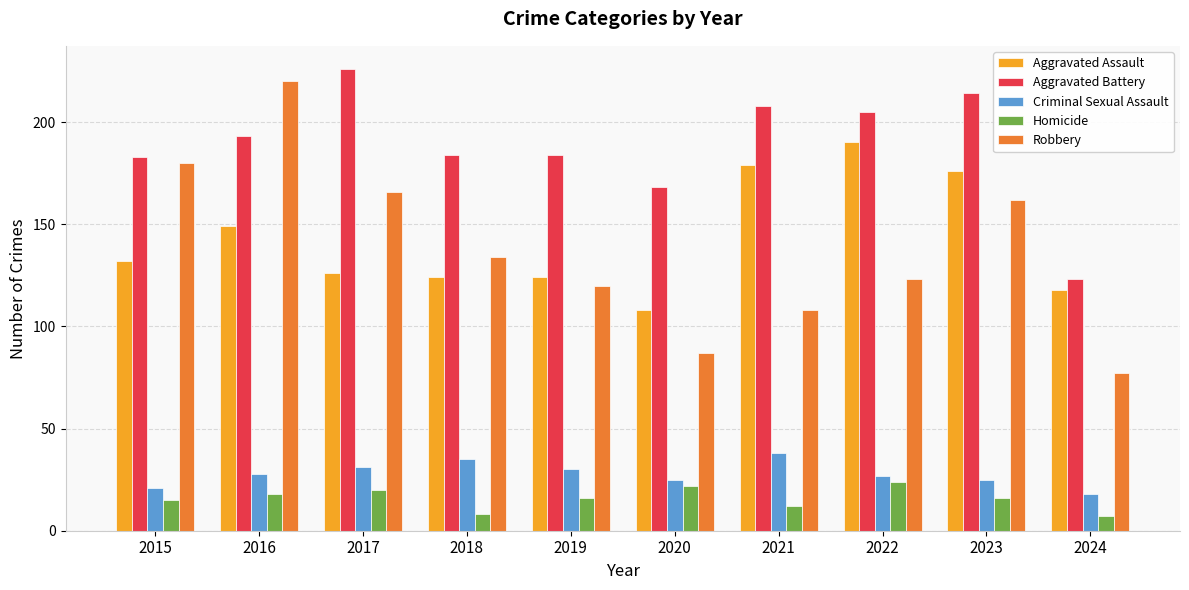

What is the value of the Aggravated Assault bar at the 6th from the left?

108